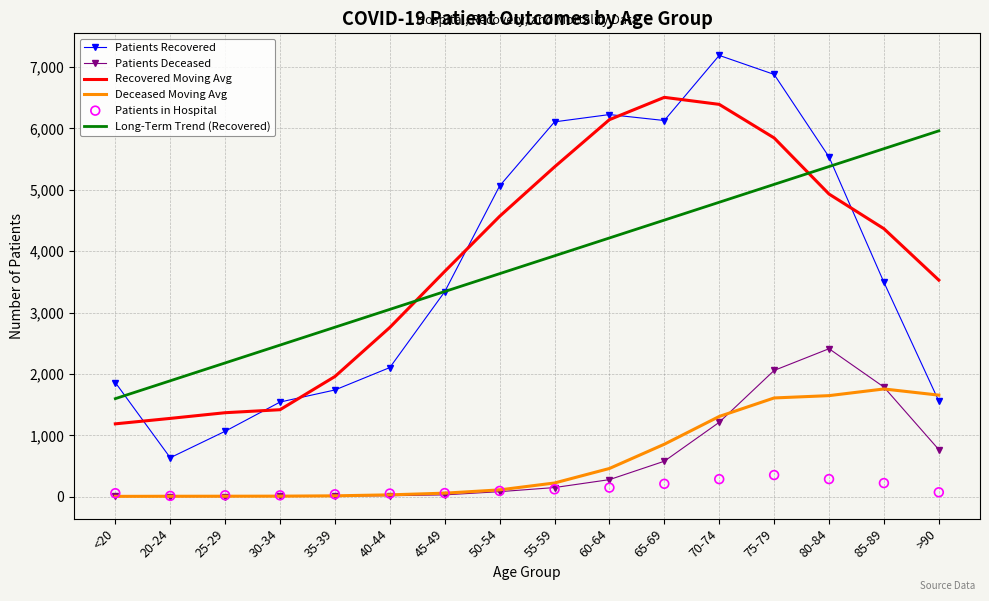

What are all the series names shown in the legend?

Patients Recovered, Patients Deceased, Recovered Moving Avg, Deceased Moving Avg, Long-Term Trend (Recovered), Patients in Hospital